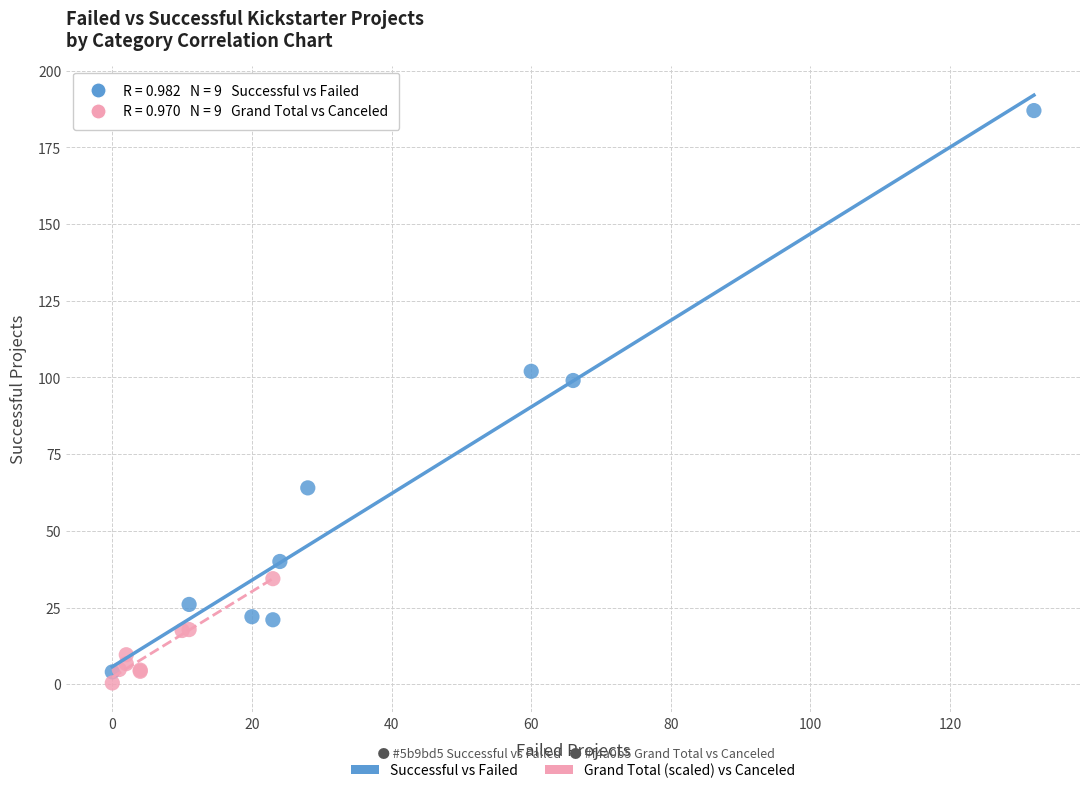

Which series contains the highest Y value?

Successful vs Failed